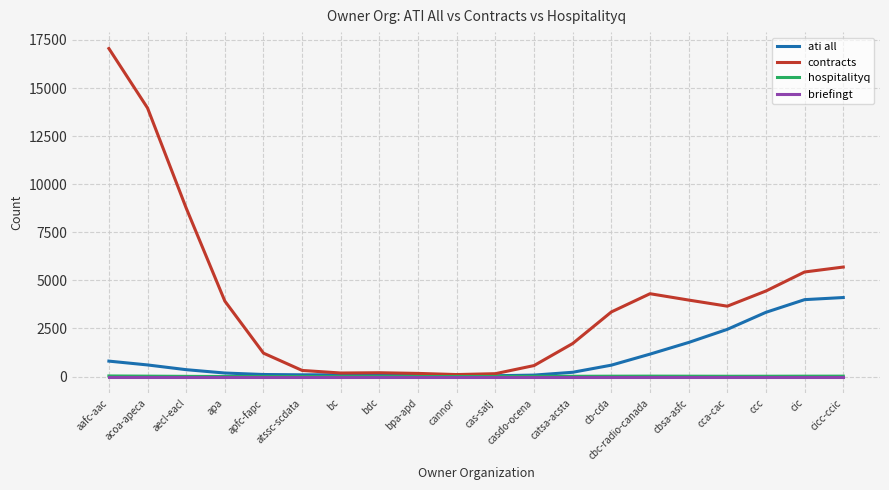

How many lines are shown in the chart?

4